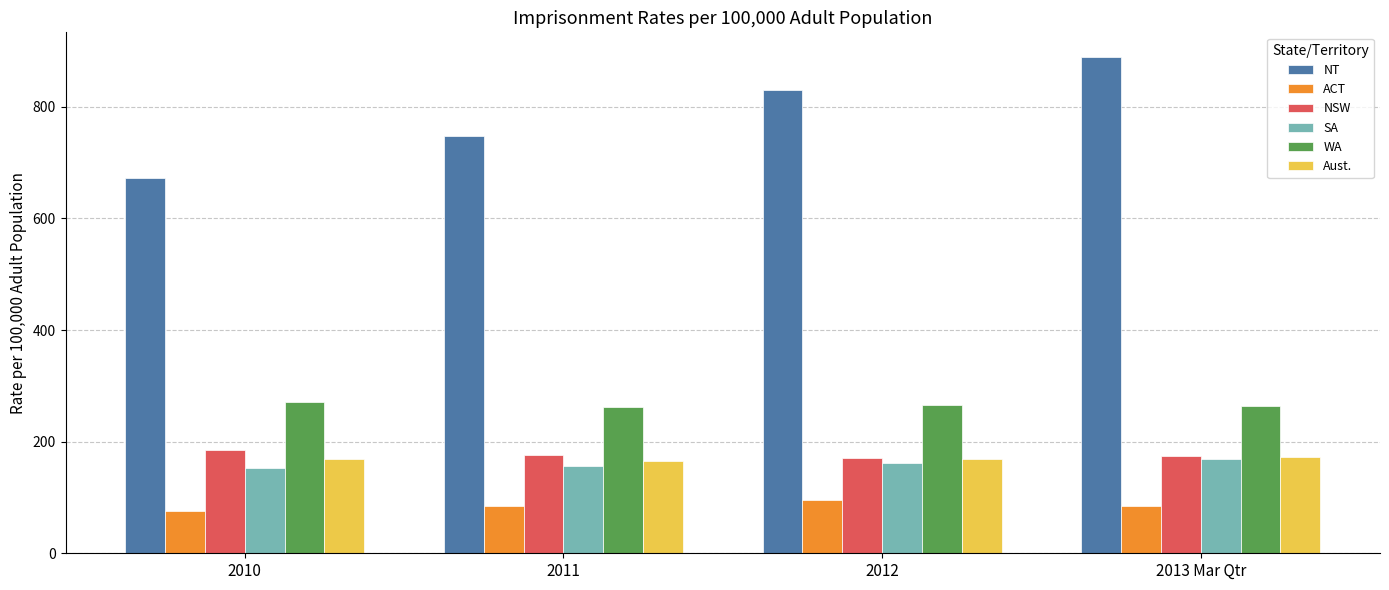

The value of ACT at 2011 is 34.5. True or false?

False